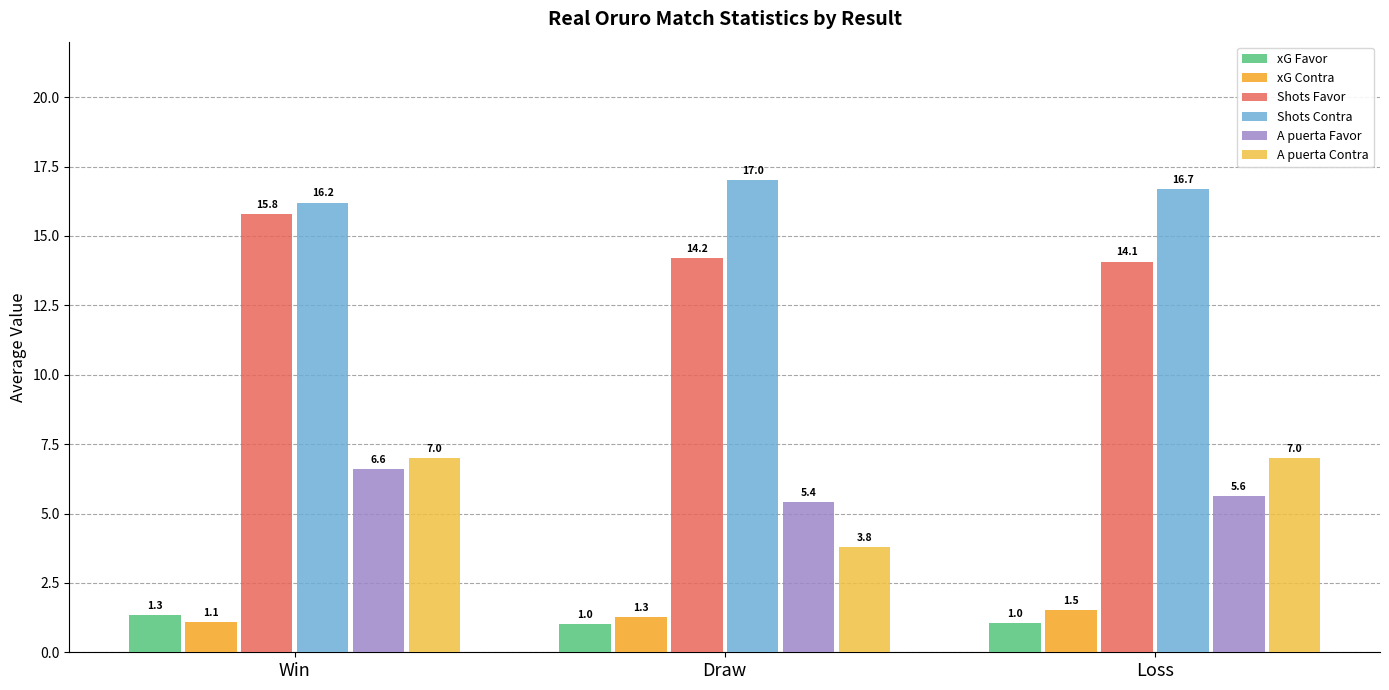

What is the approximate value of Shots Favor at Win?

15.8